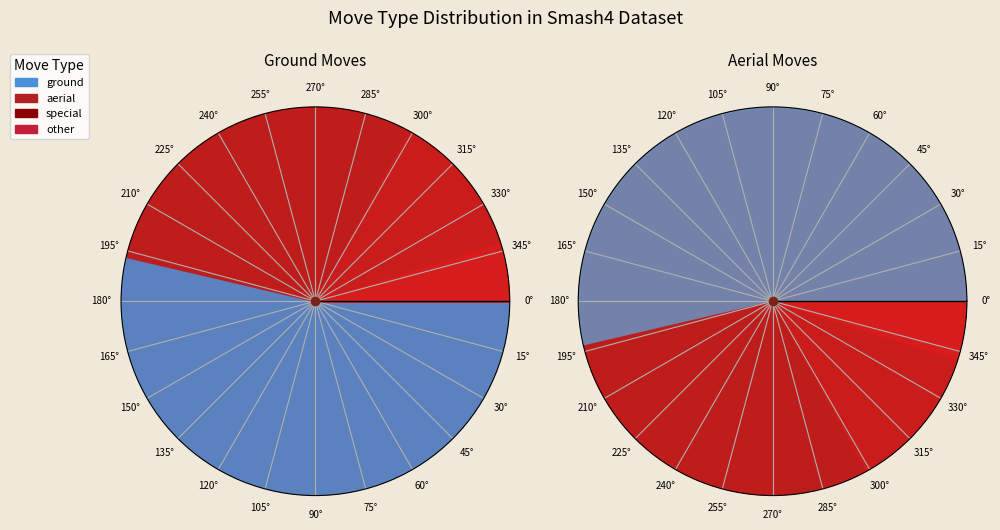

To the nearest percent, what is the difference between the largest and smallest slice percentages?

49%